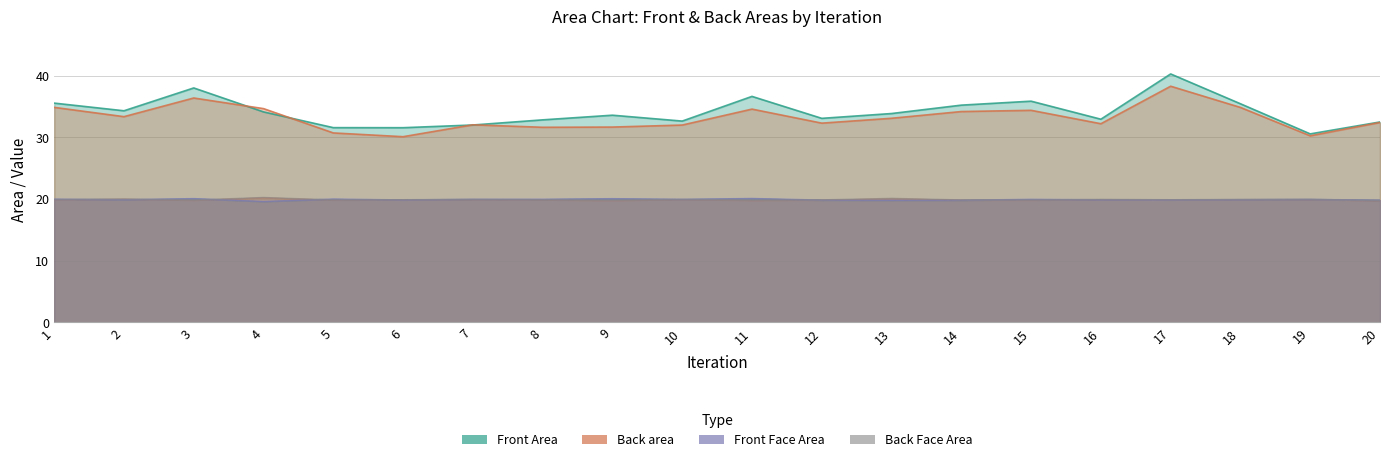

Is it true that Back Face Area equals 29.0 at 10?

False